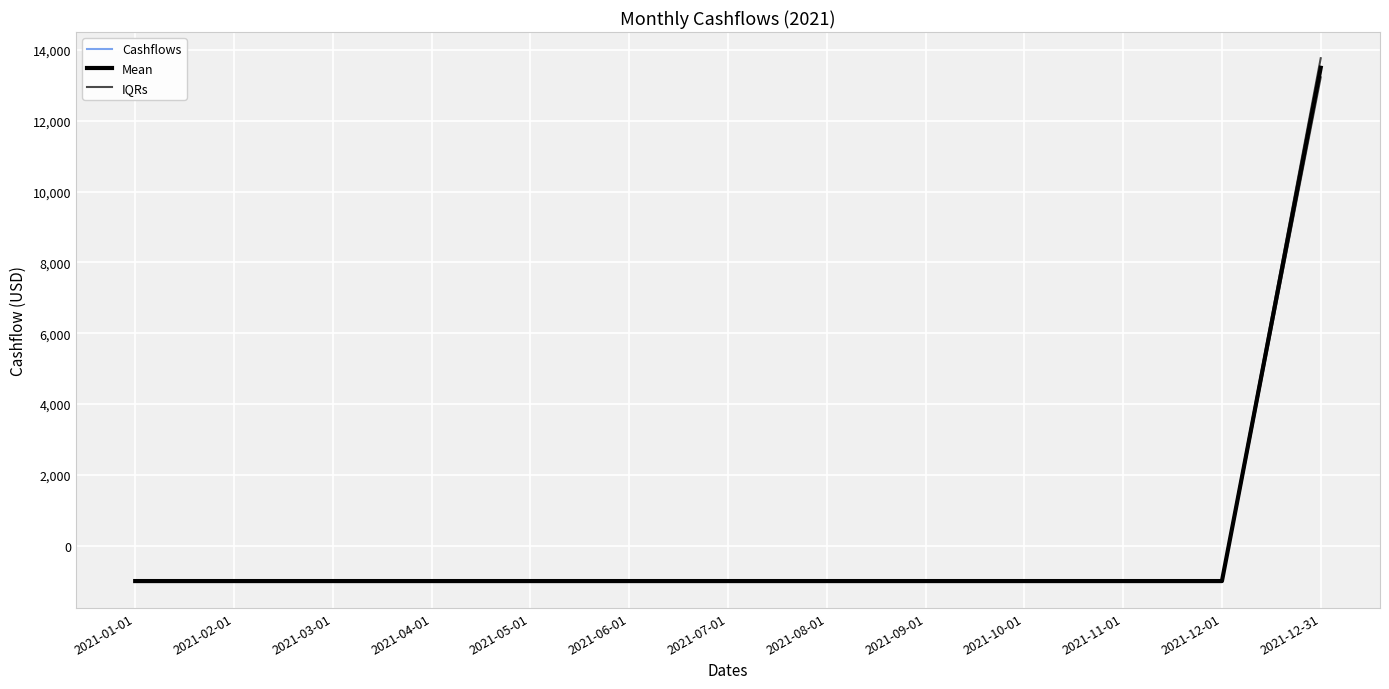

What are all the series names shown in the legend?

Cashflows, Mean, IQRs